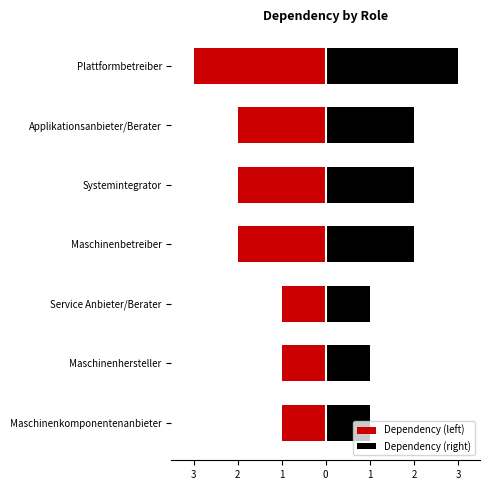

Reading left to right, list all the values displayed in this chart.

Dependency (left): -1	-1	-1	-2	-2	-2	-3
Dependency (right): 1	1	1	2	2	2	3